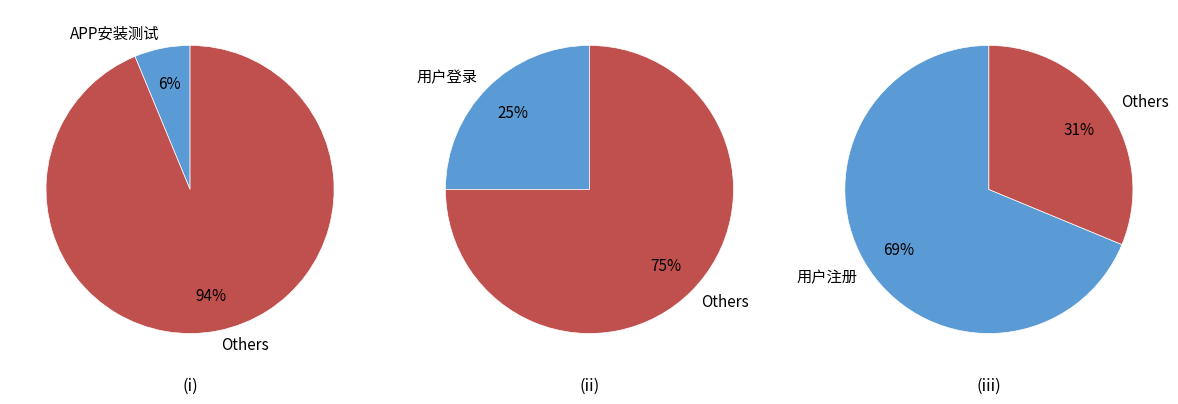

How much of the chart is everything except 用户注册?

31.2%